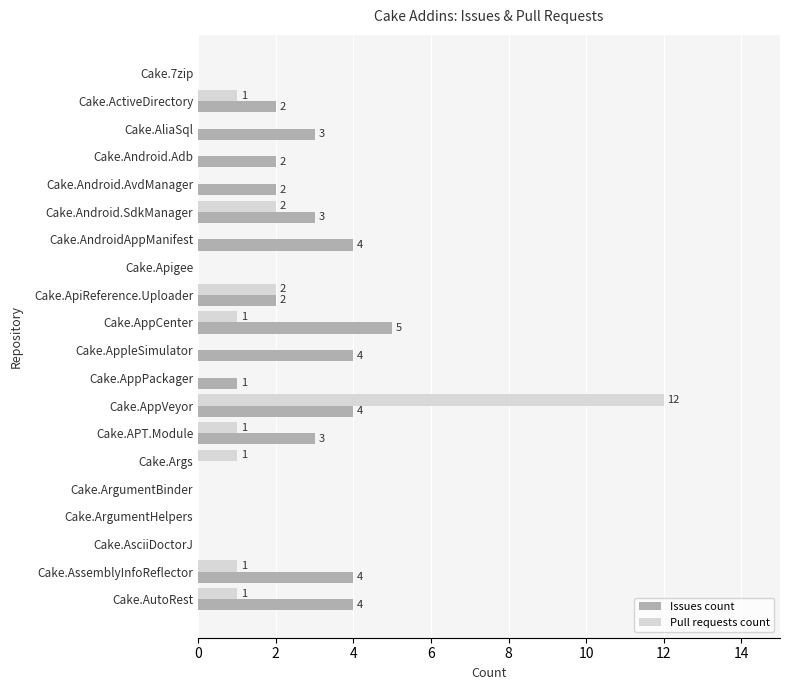

How many categories are shown in the chart?

20